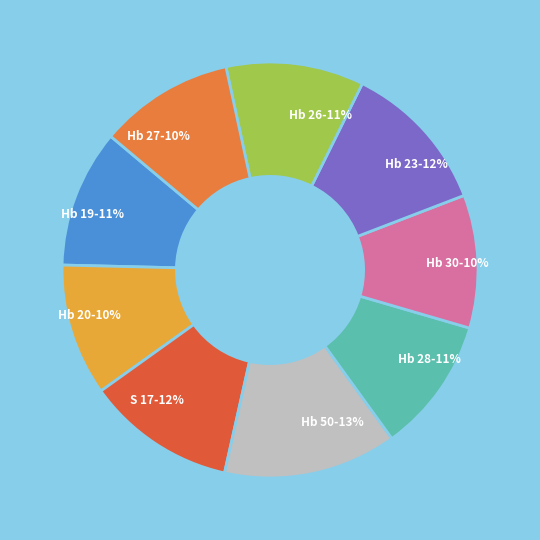

To the nearest percent, what is the difference between the largest and smallest slice percentages?

3%